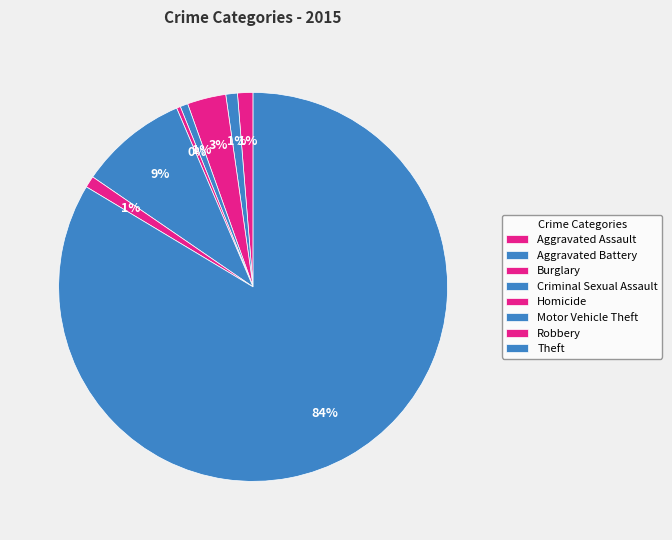

Count the number of slices in the pie.

8